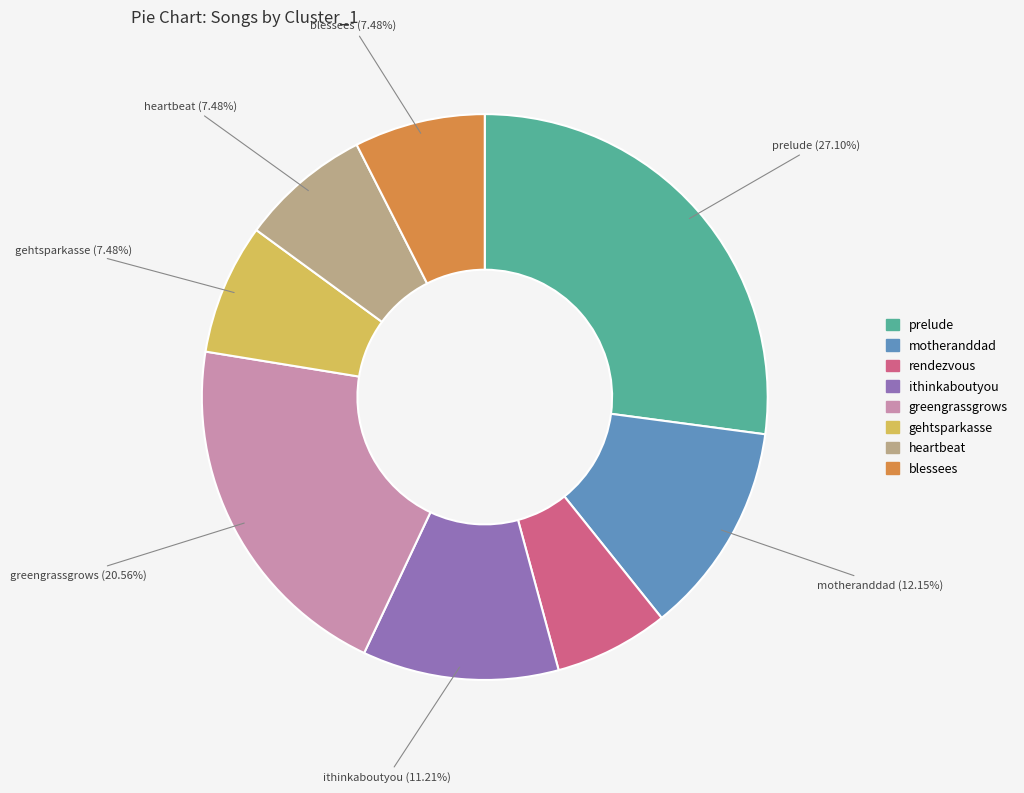

Count the number of slices in the pie.

8